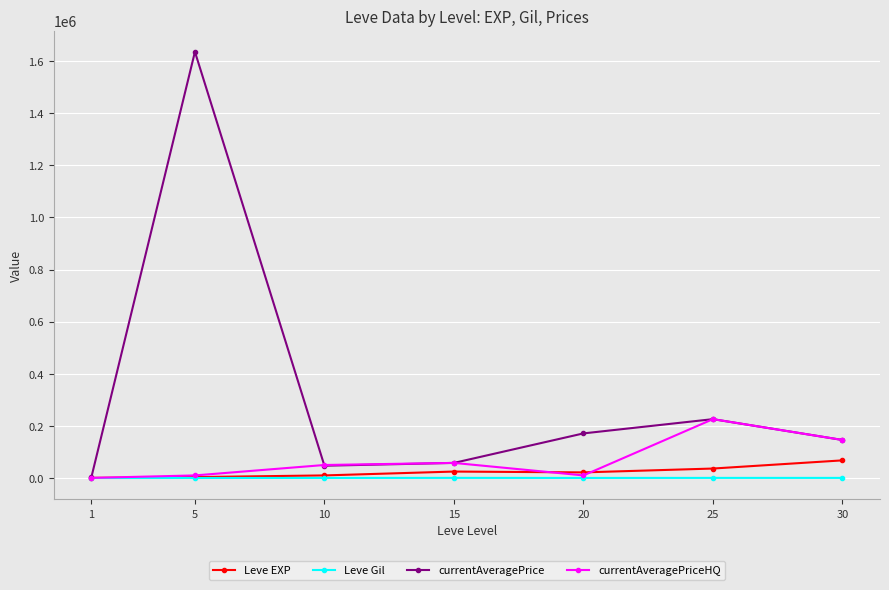

What is the sum of all currentAveragePrice values?

2285859.0